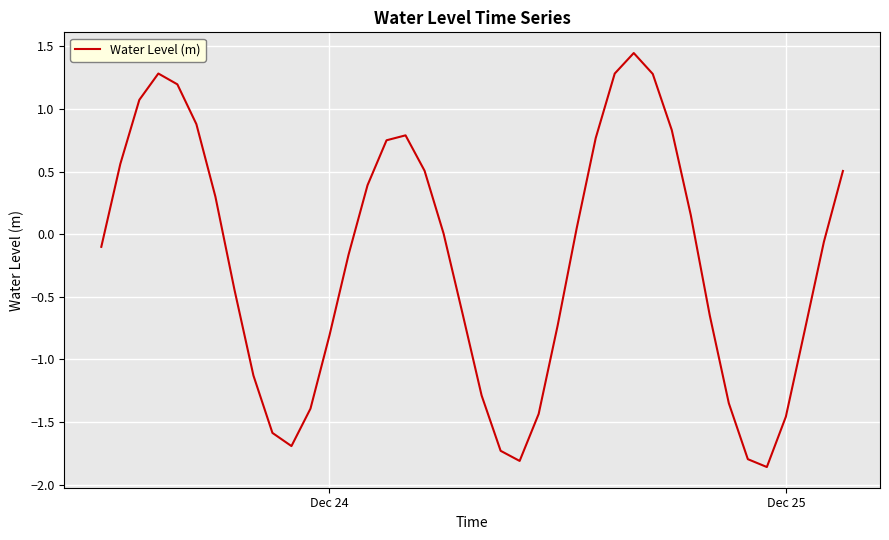

What is the difference between the maximum and minimum values?

3.3